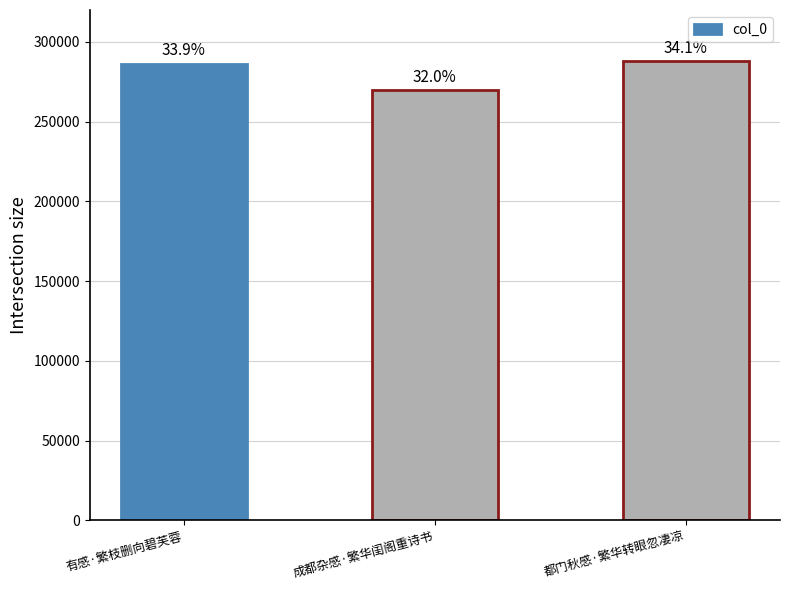

How many bars are there in total?

3